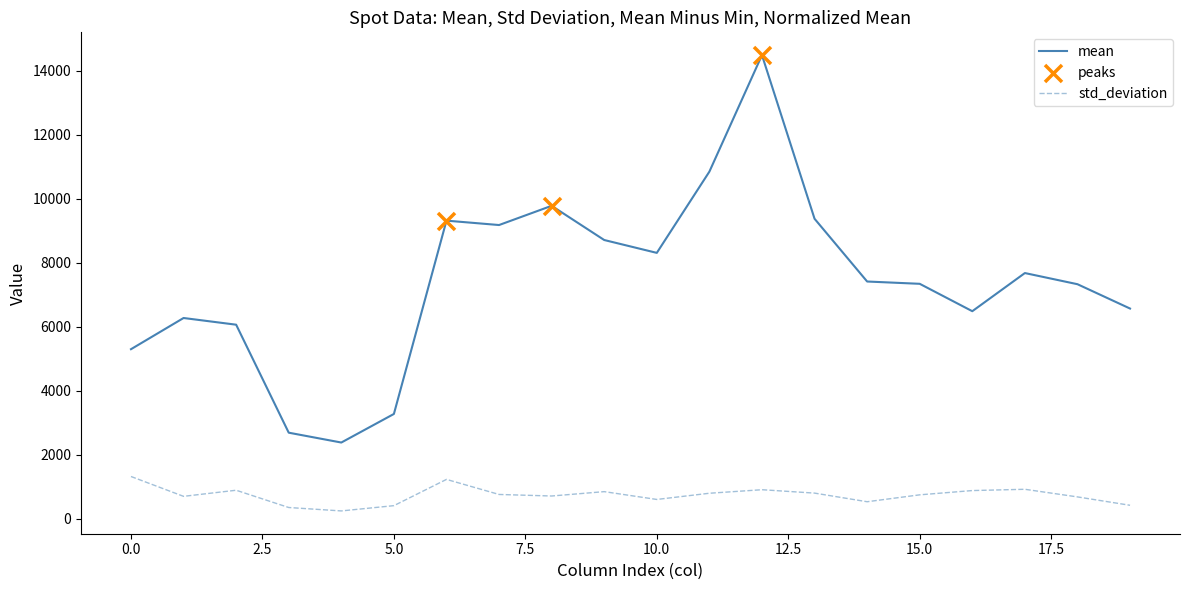

Which series has the largest total across all categories?

mean